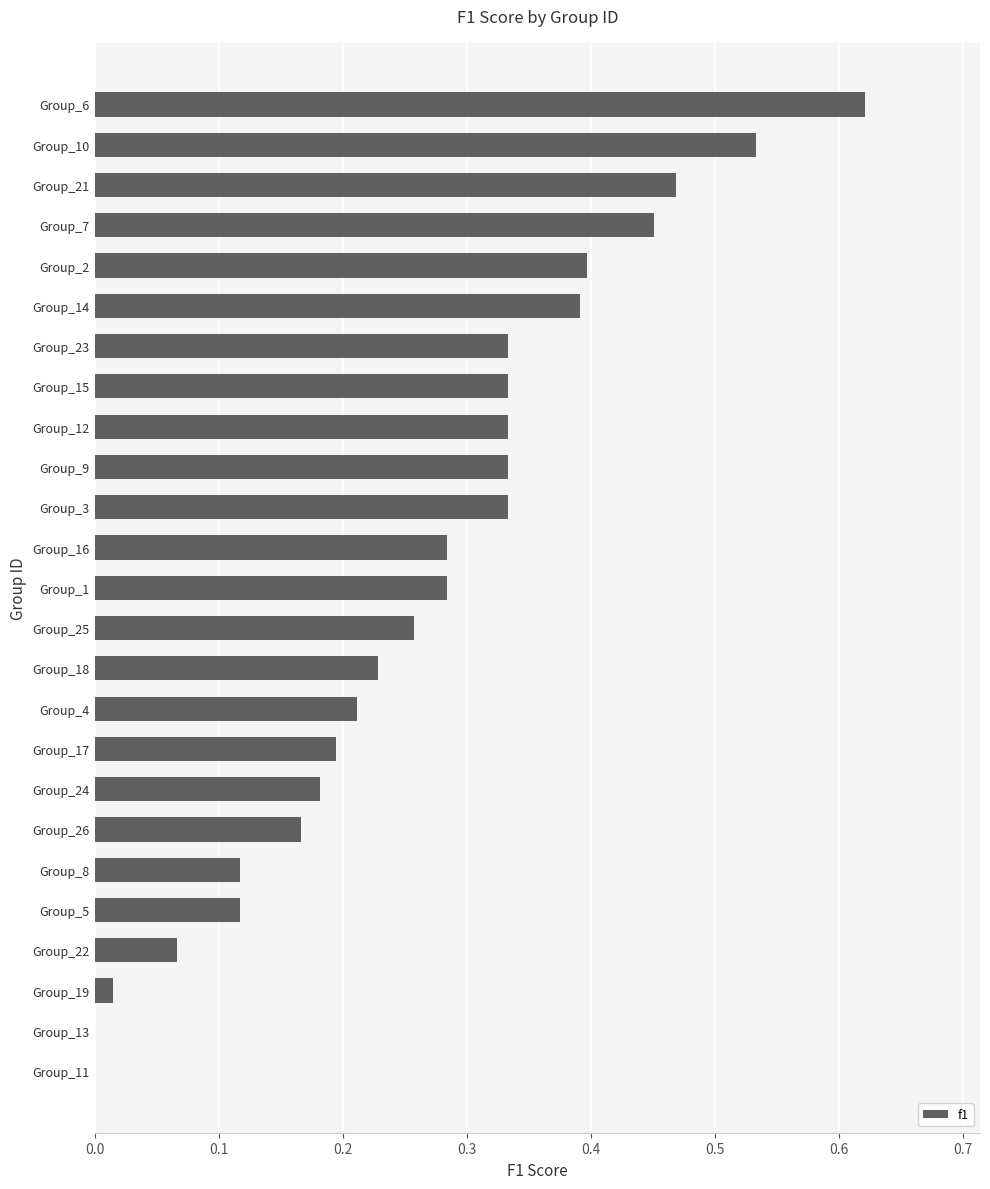

What is the sum of all values?

6.7